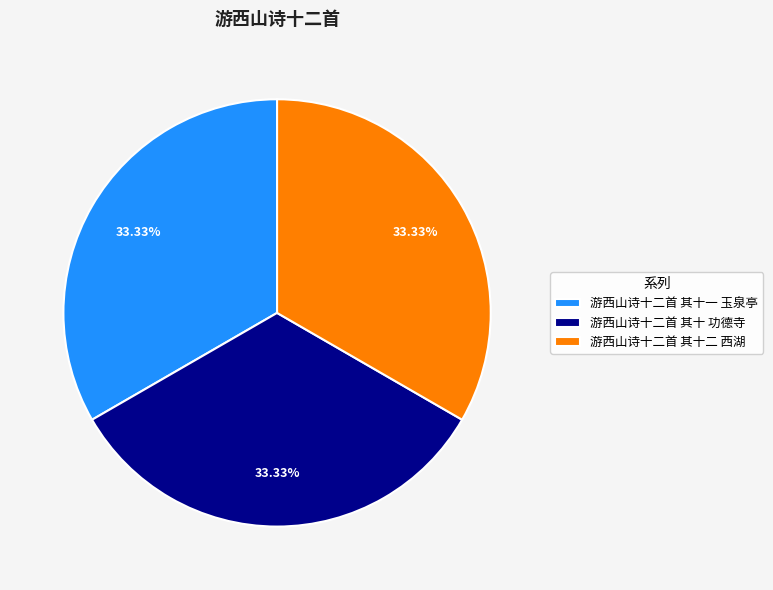

What is the ratio of the value at 游西山诗十二首 其十一 玉泉亭 to the value at 游西山诗十二首 其十 功德寺?

1.0